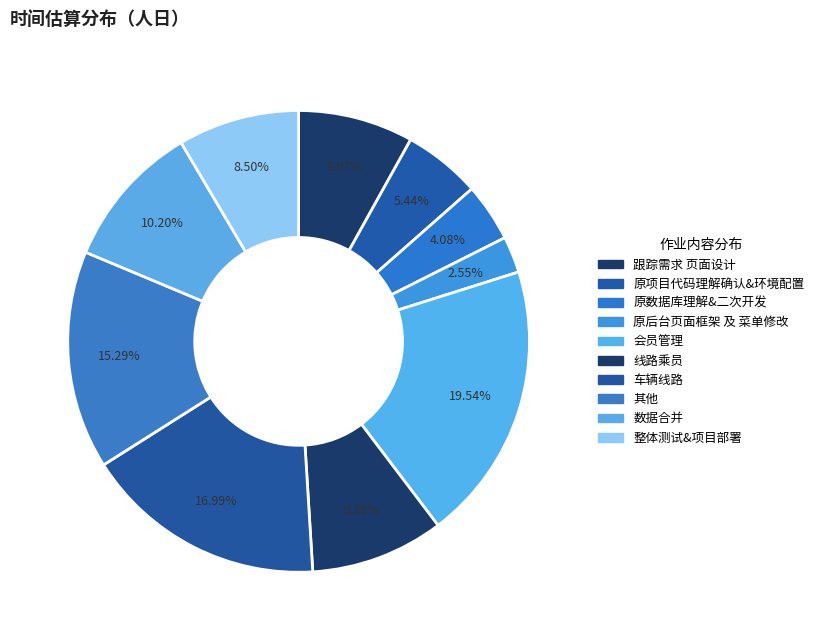

Rank the categories by value from lowest to highest.

原后台页面框架 及 菜单修改, 原数据库理解&二次开发, 原项目代码理解确认&环境配置, 跟踪需求 页面设计, 整体测试&项目部署, 线路乘员, 数据合并, 其他, 车辆线路, 会员管理